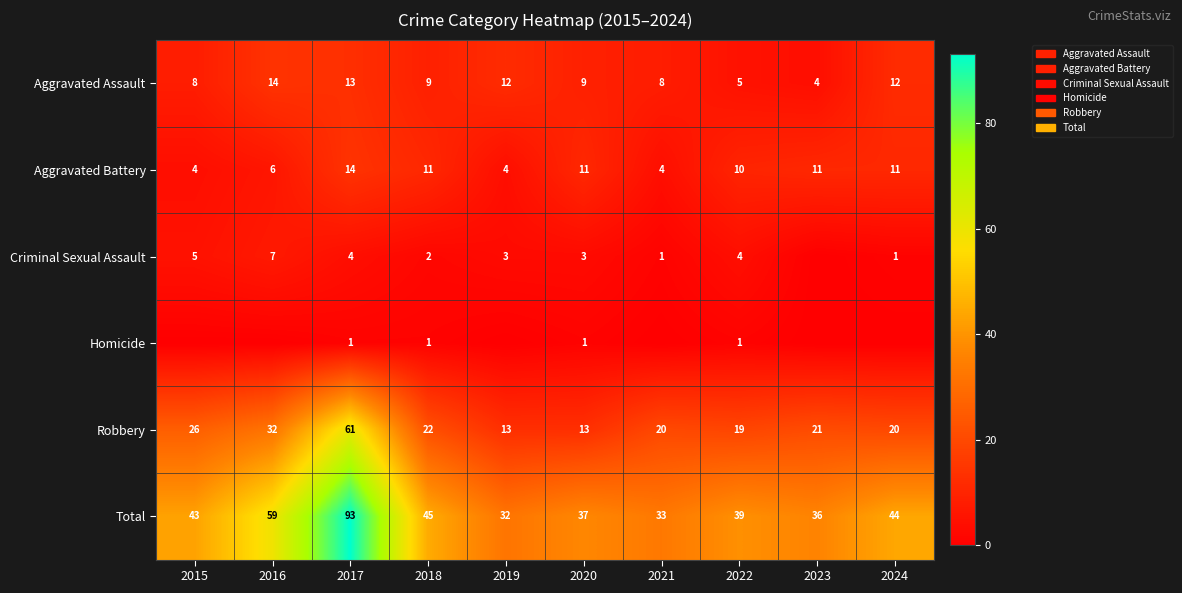

What is the total value across all series at 2017?

186